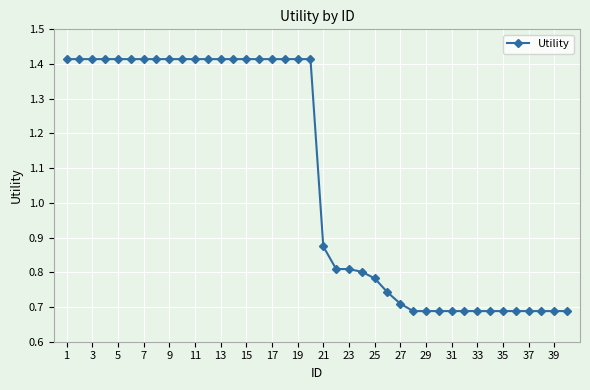

Count the values in the range 0 to 1.

20